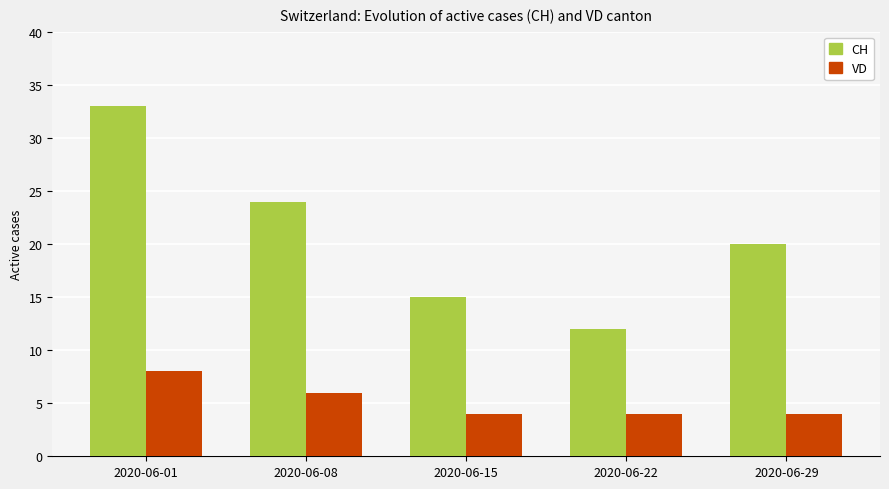

What is the difference between the highest and lowest values at 2020-06-01?

25